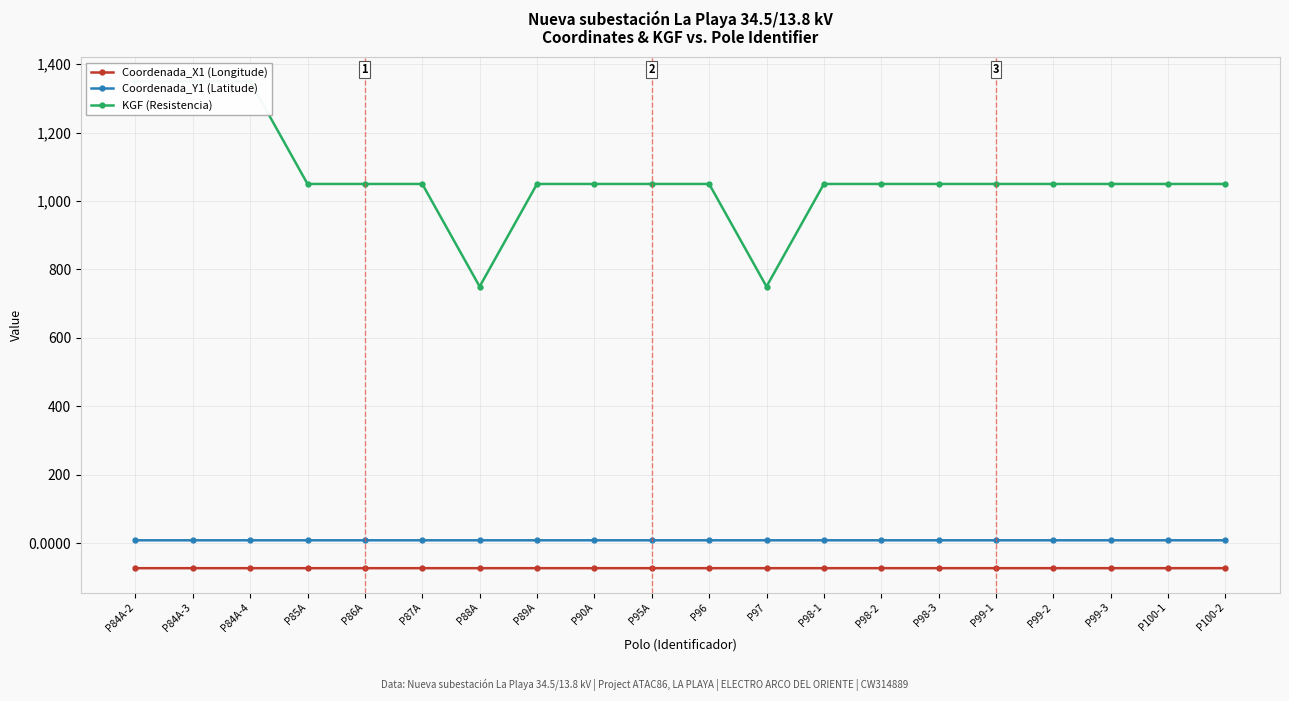

What is the average value of the Coordenada_Y1 (Latitude) series?

8.3